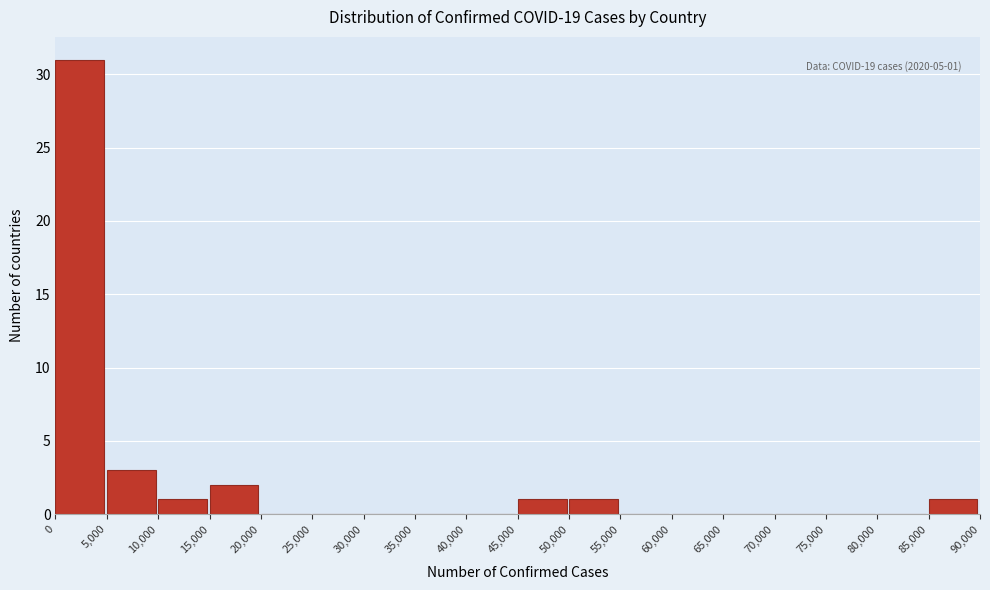

Which range on the x-axis has the tallest bar?

0 to 5,000